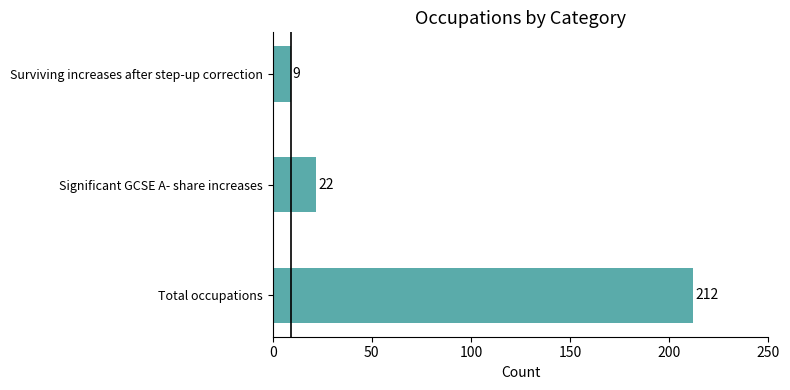

What is the maximum value shown in the chart?

212